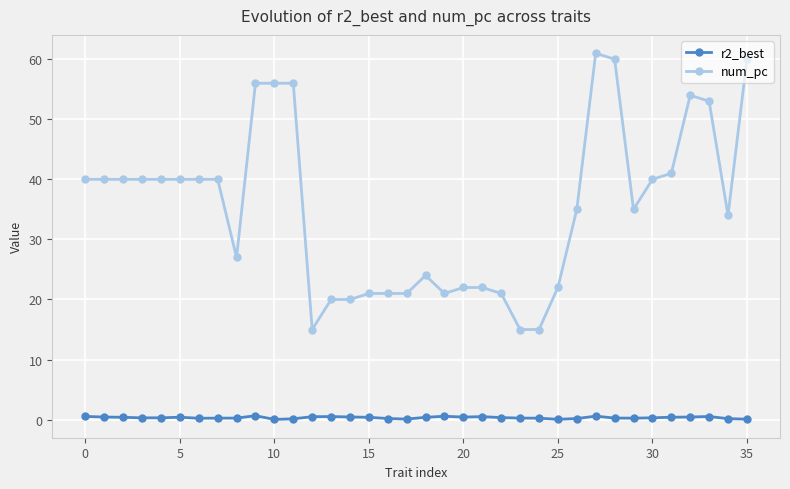

What is the minimum value for num_pc?

15.0